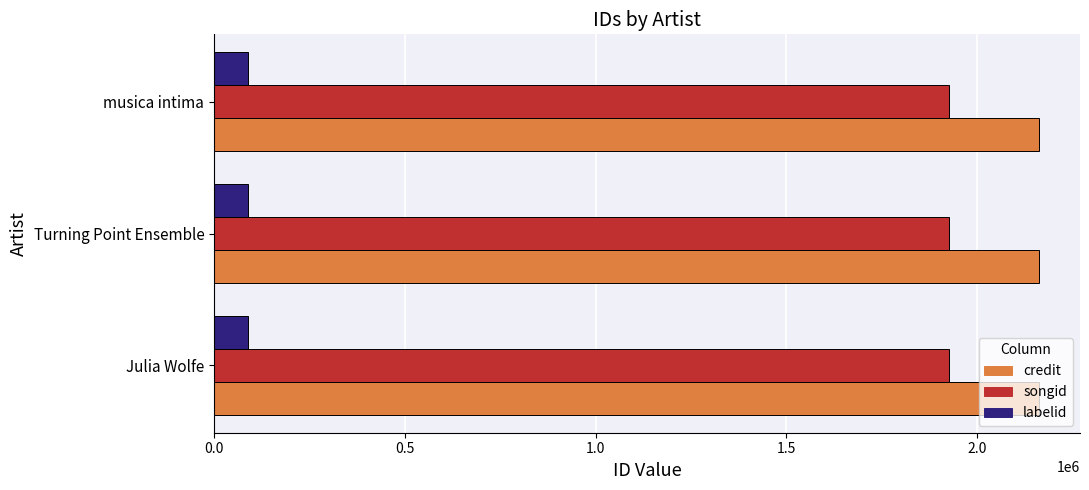

What are all the series names shown in the legend?

credit, songid, labelid